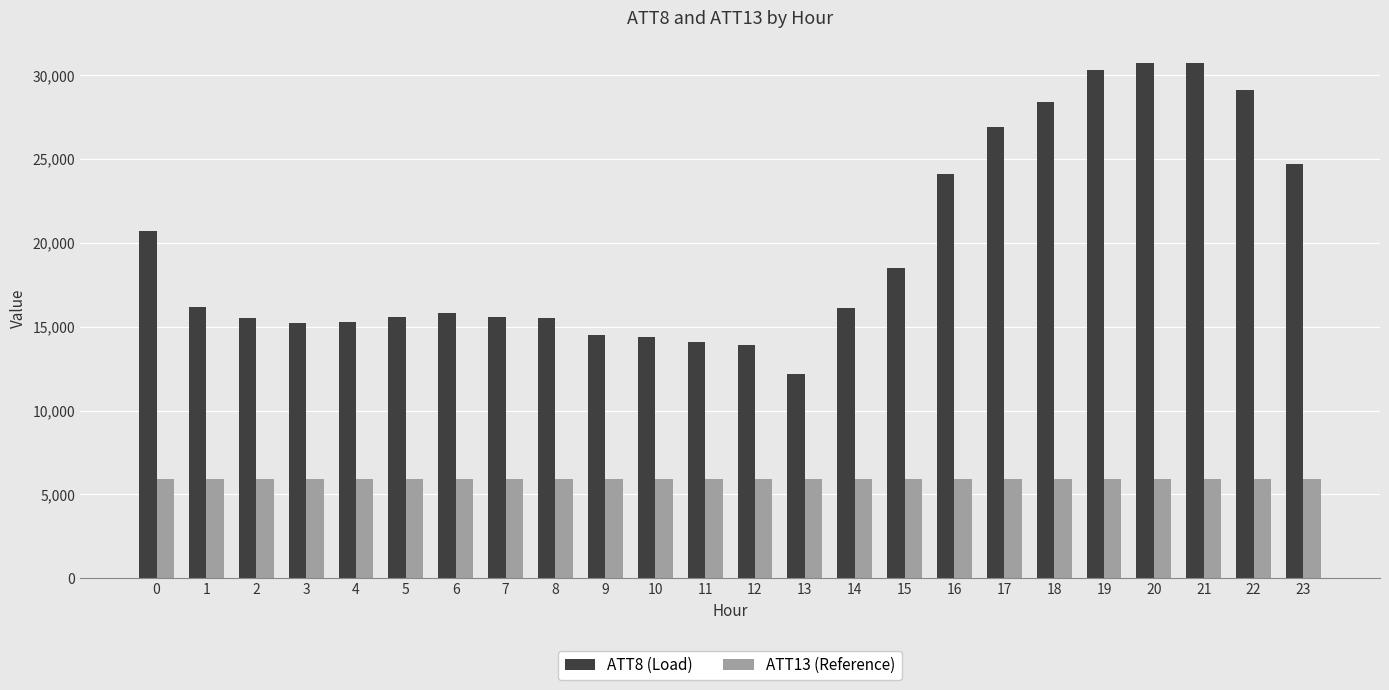

How many groups of bars are there?

24